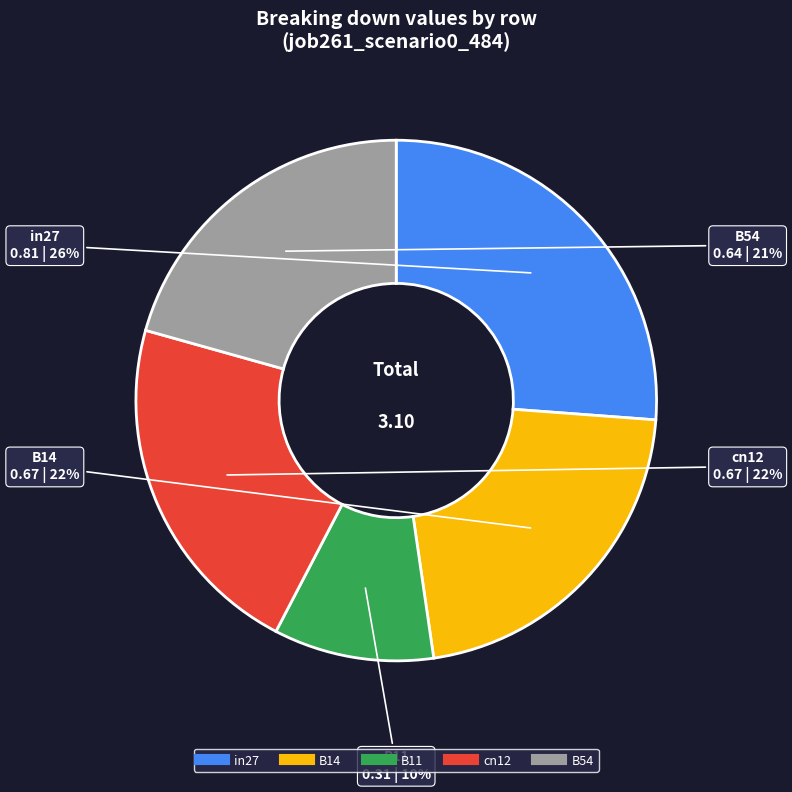

Is it true that B54 is 21% of the pie?

True